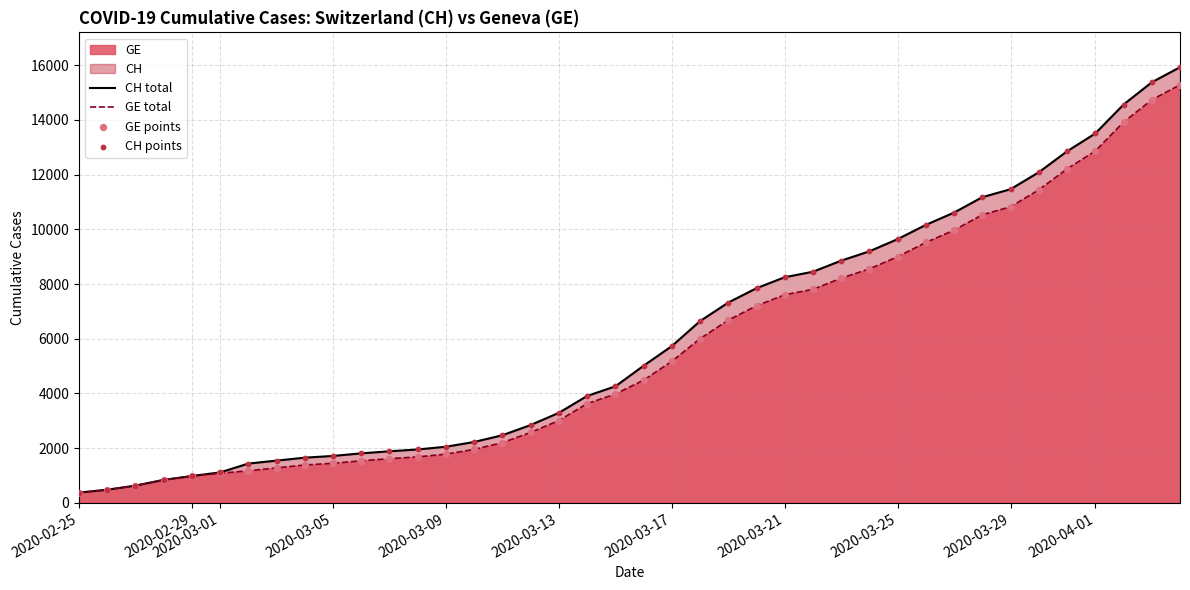

Which series contains the highest Y value?

CH